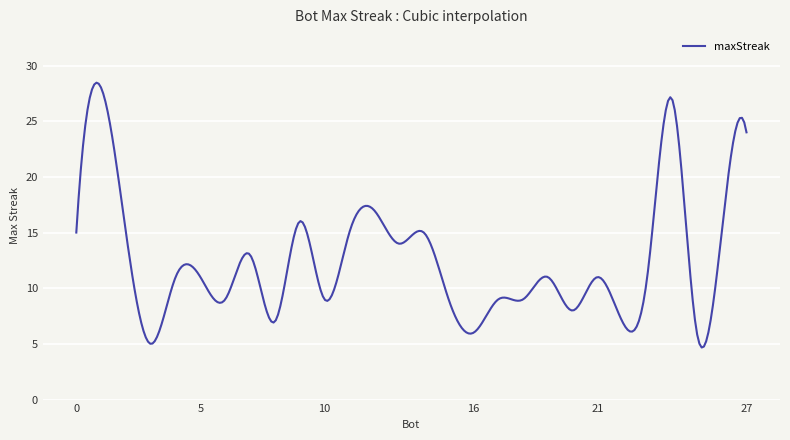

What is the smallest value displayed?

4.7